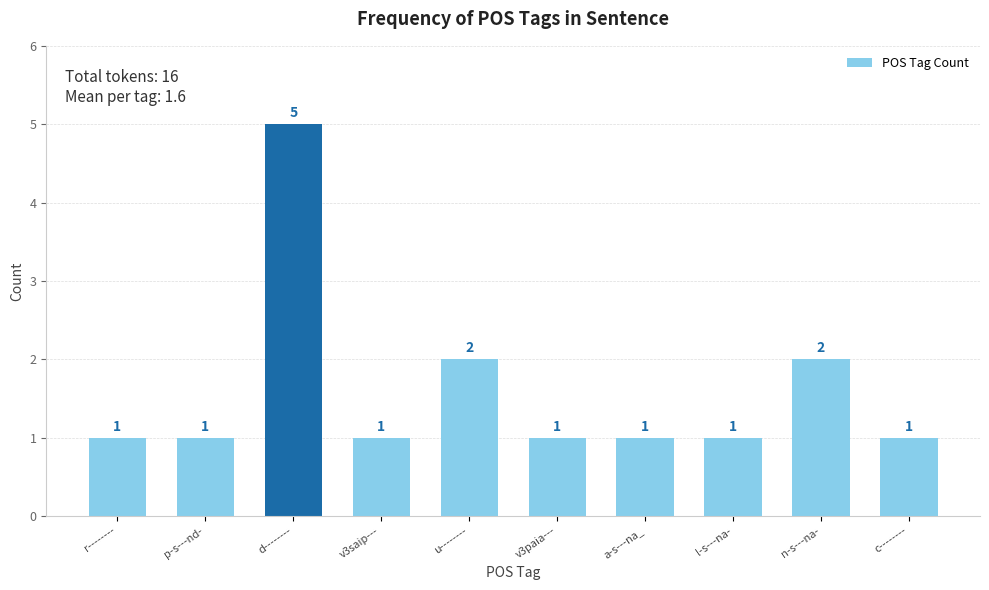

Reading left to right, extract all data points from this chart.

r--------=1	p-s---nd-=1	d--------=5	v3saip---=1	u--------=2	v3paia---=1	a-s---na_=1	l-s---na-=1	n-s---na-=2	c--------=1